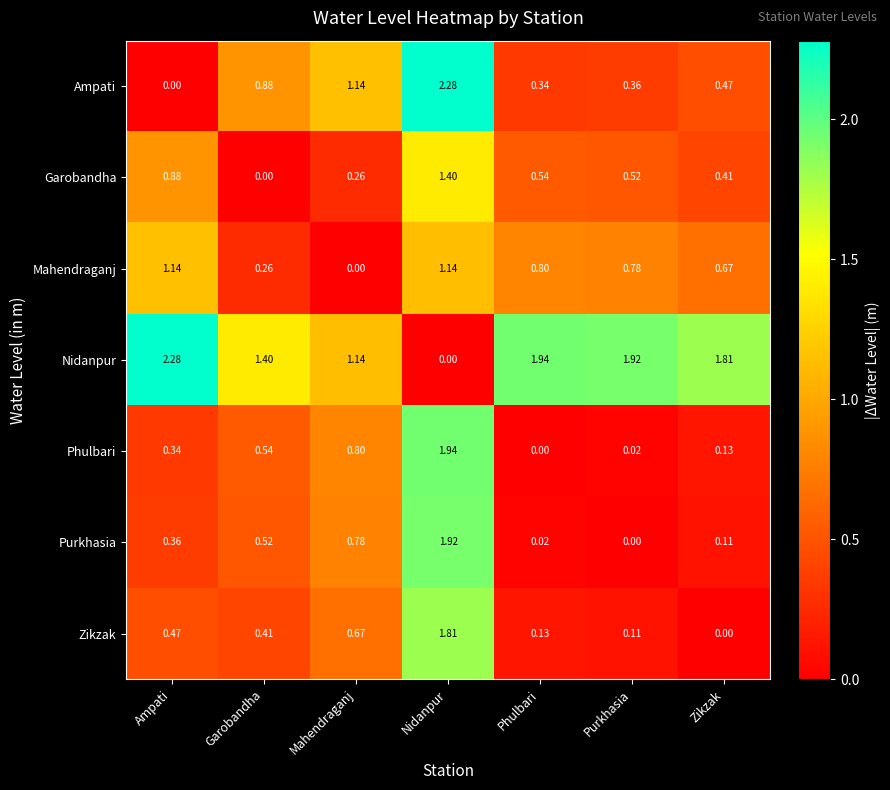

At which category is the sum across all series the highest?

Nidanpur